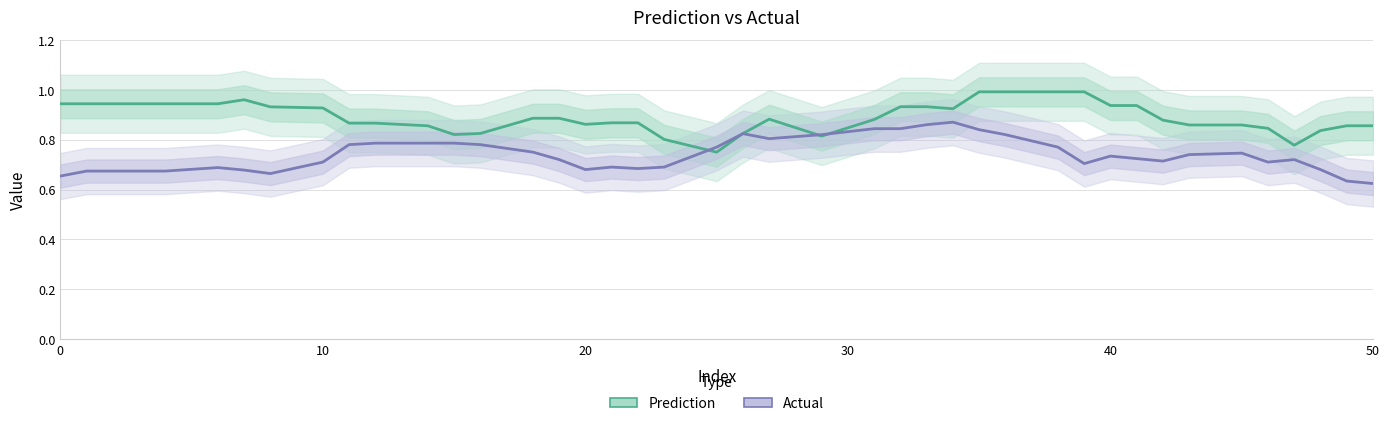

The Actual (trend) series shows 0.3 at 30. True or false?

False